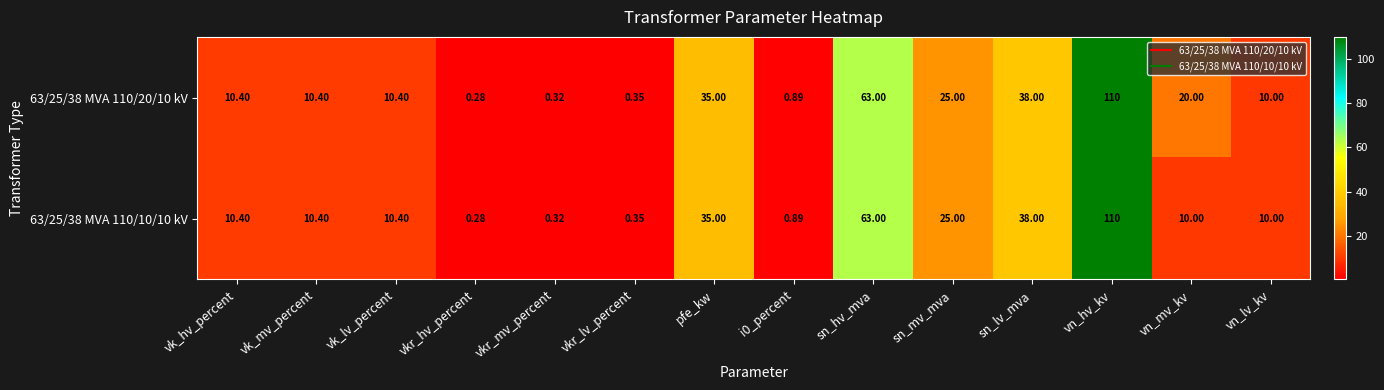

Which category has the highest value in the 63/25/38 MVA 110/20/10 kV series?

vn_hv_kv